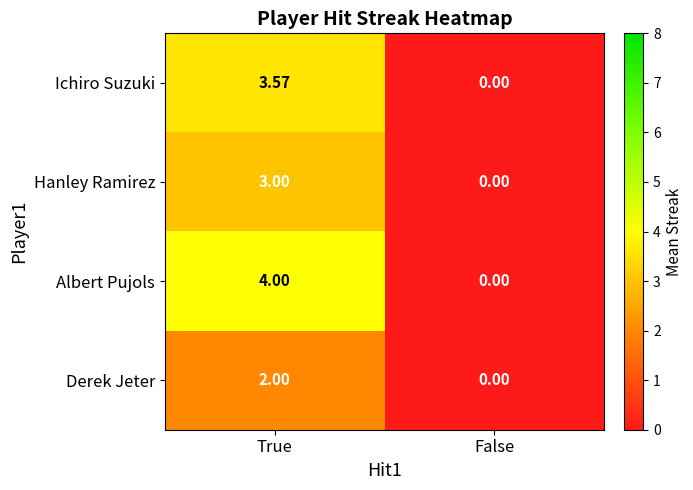

Rank the categories by Hanley Ramirez value from highest to lowest.

True, False